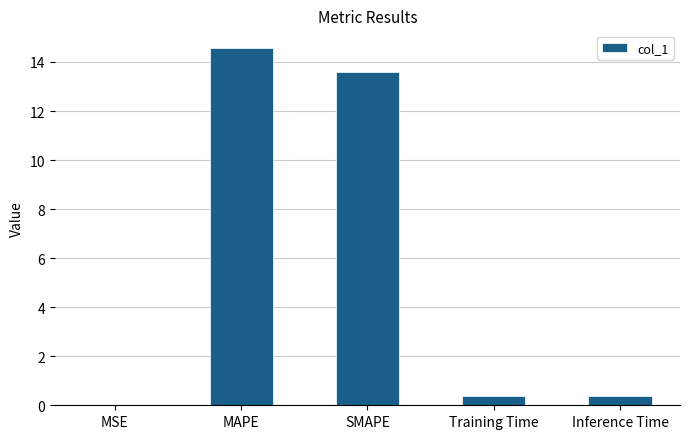

What is the maximum value shown in the chart?

14.6